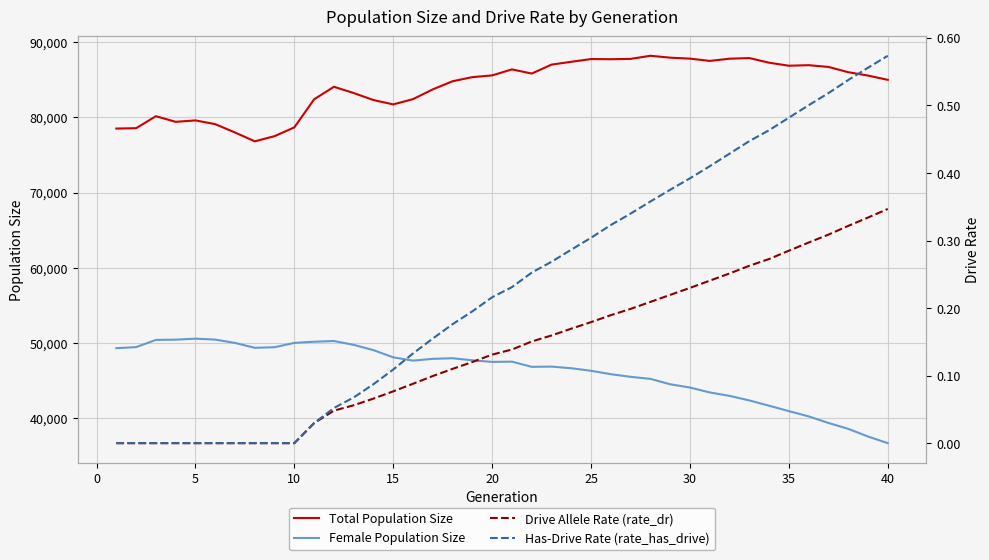

What is the difference between the second highest and second lowest values in the Female Population Size series?

12891